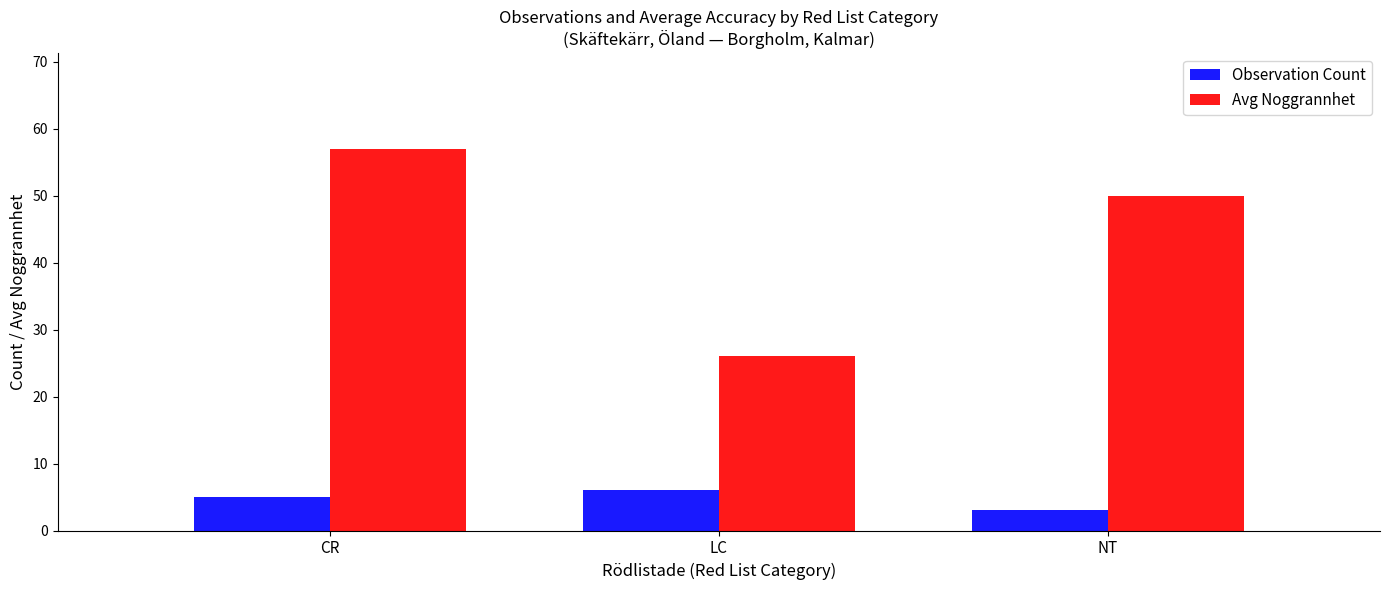

How many bars are there in each group?

2